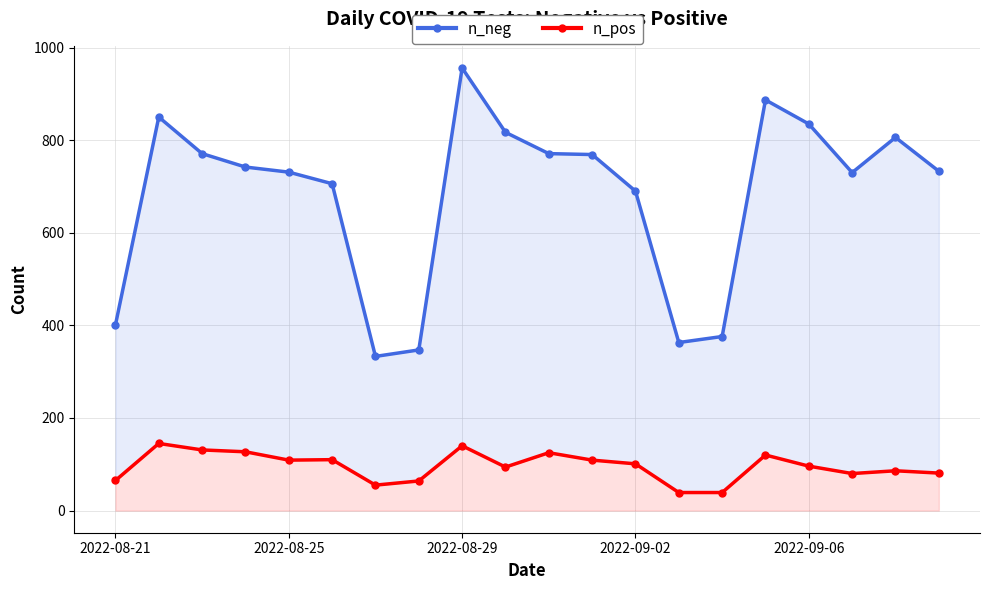

True or false: n_neg has more than 0 points higher than both neighbors.

True